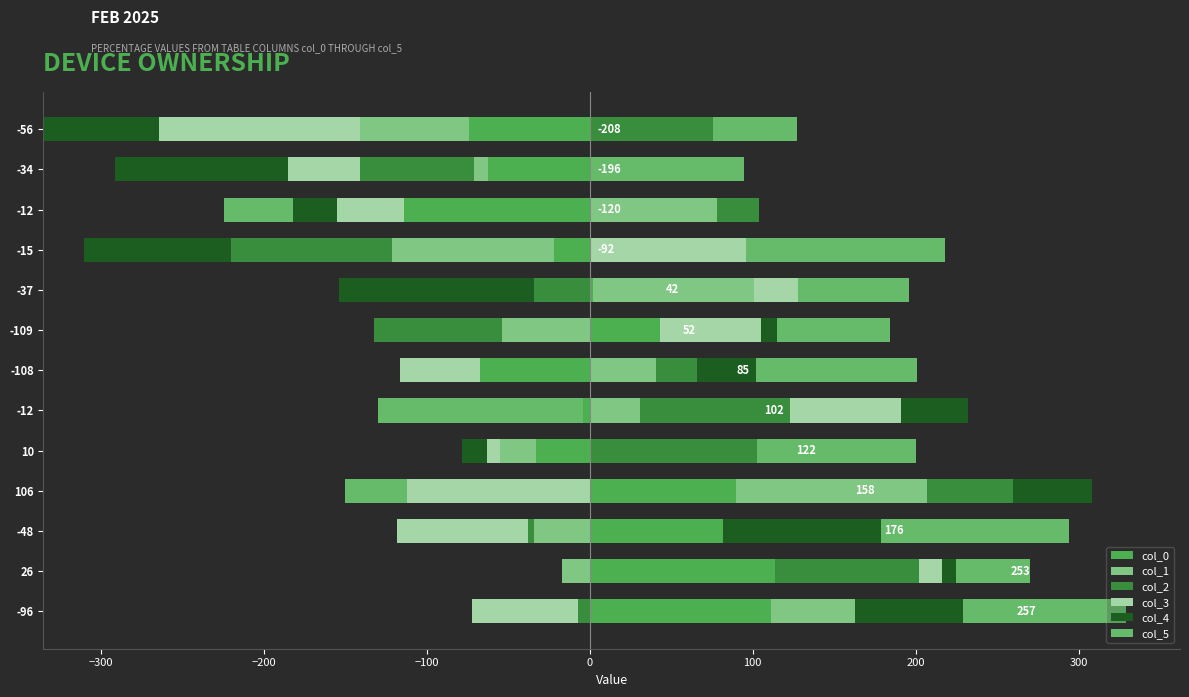

How many data points in col_0 are above 0?

6